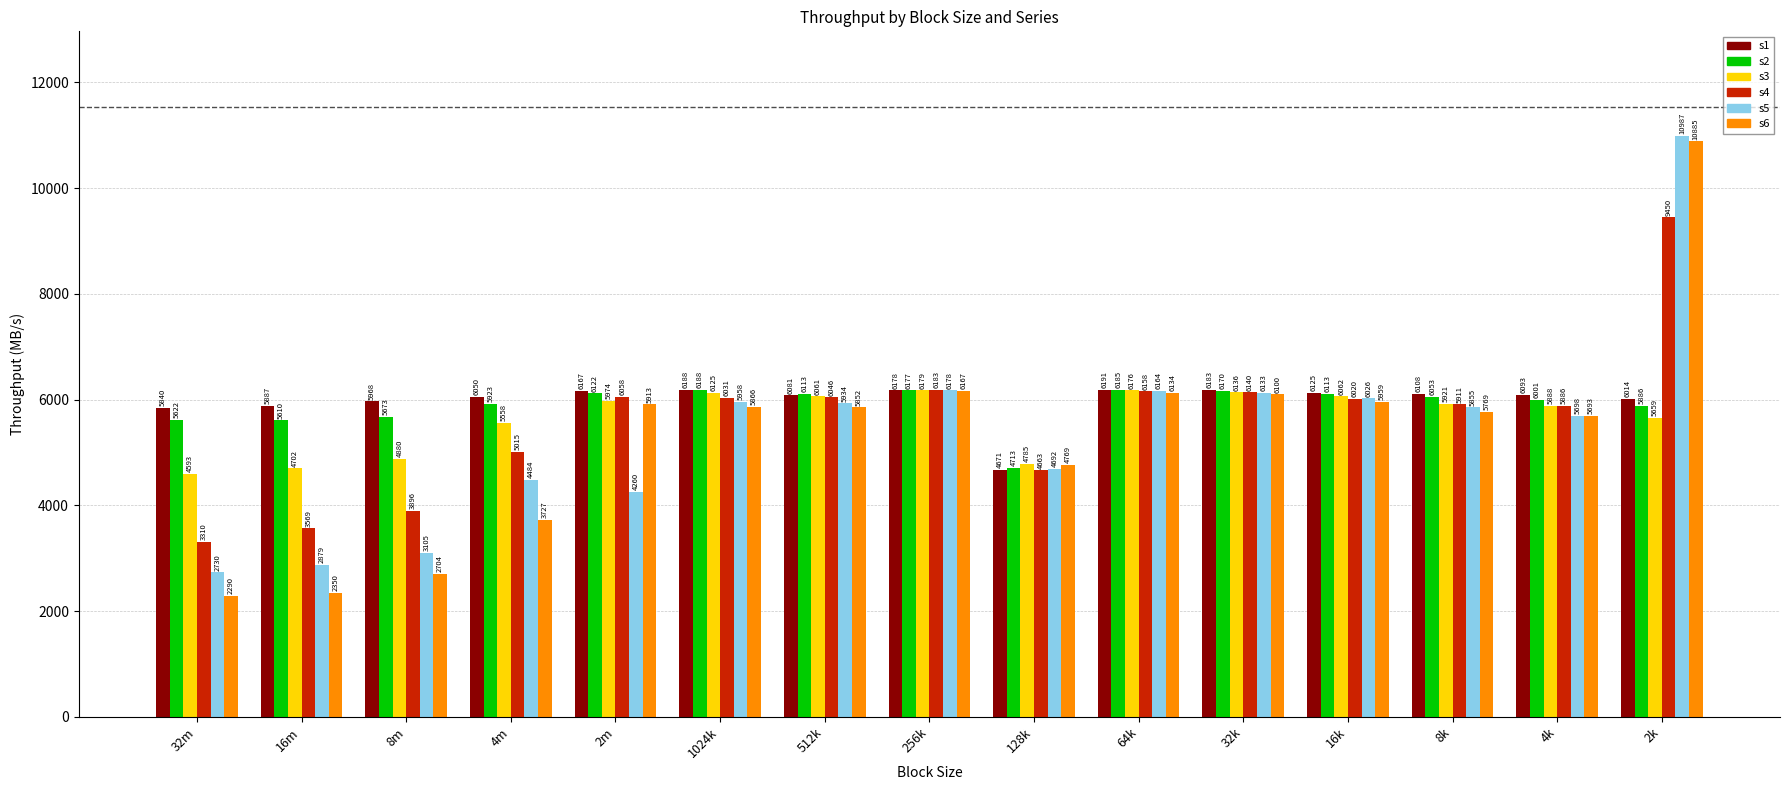

What are all the series names shown in the legend?

s1, s2, s3, s4, s5, s6